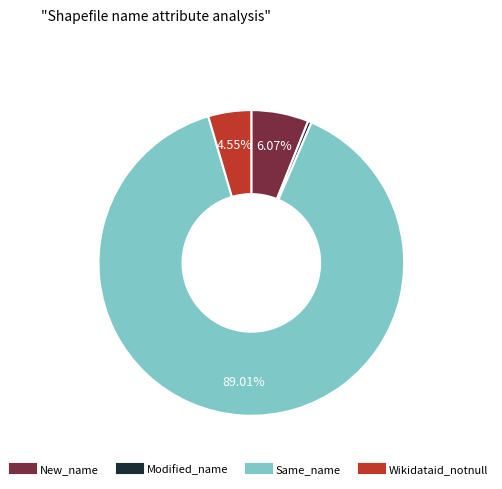

Is Same_name the majority of the pie?

Yes